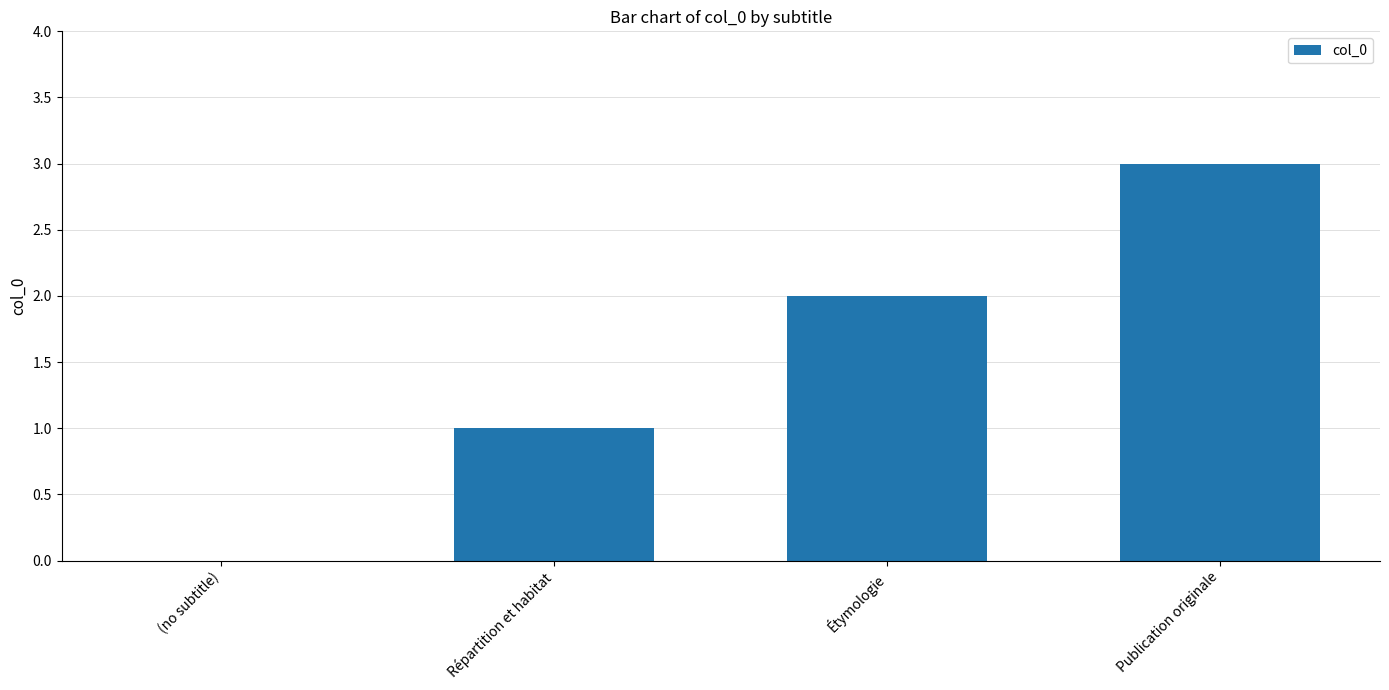

What is the maximum value shown in the chart?

3